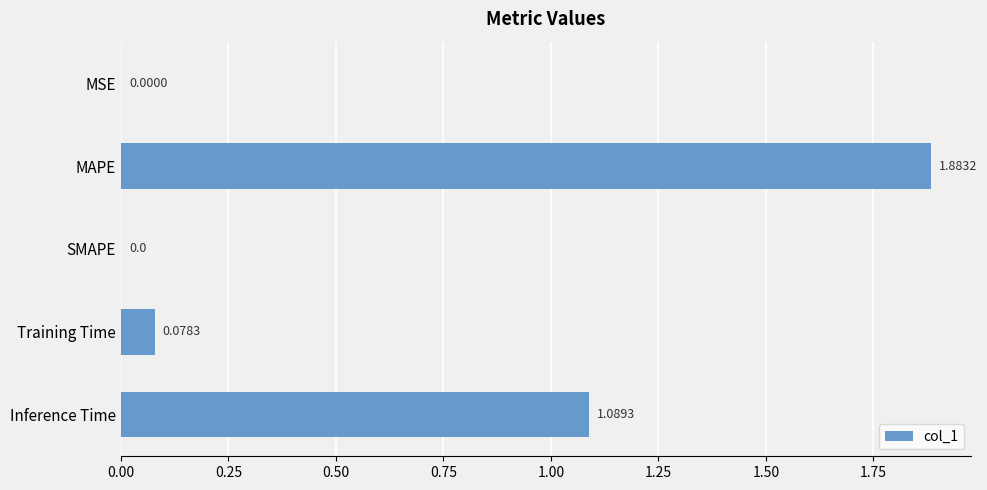

What is the sum of the values at MAPE and Training Time?

2.0